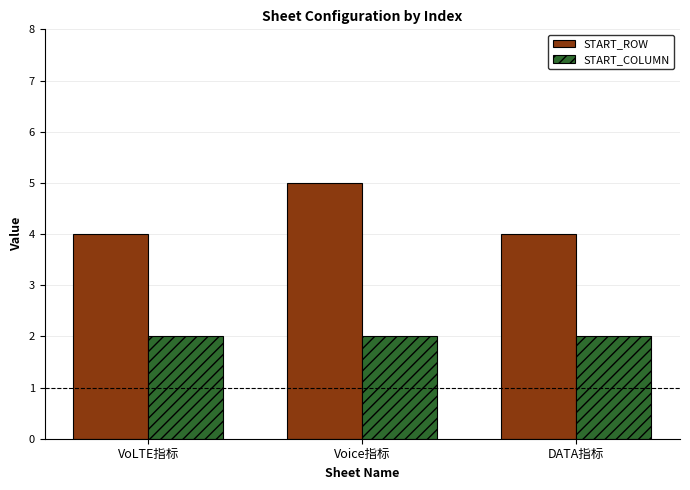

Which series has the widest spread of values?

START_ROW